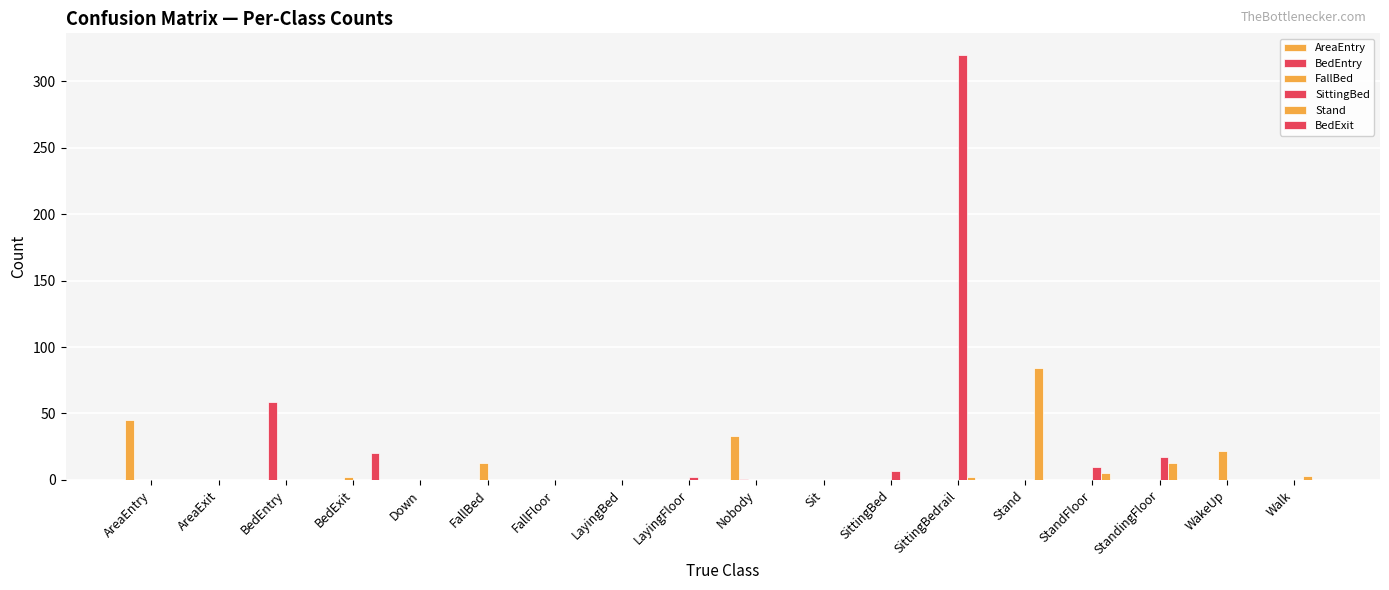

How many series are shown in this chart?

6